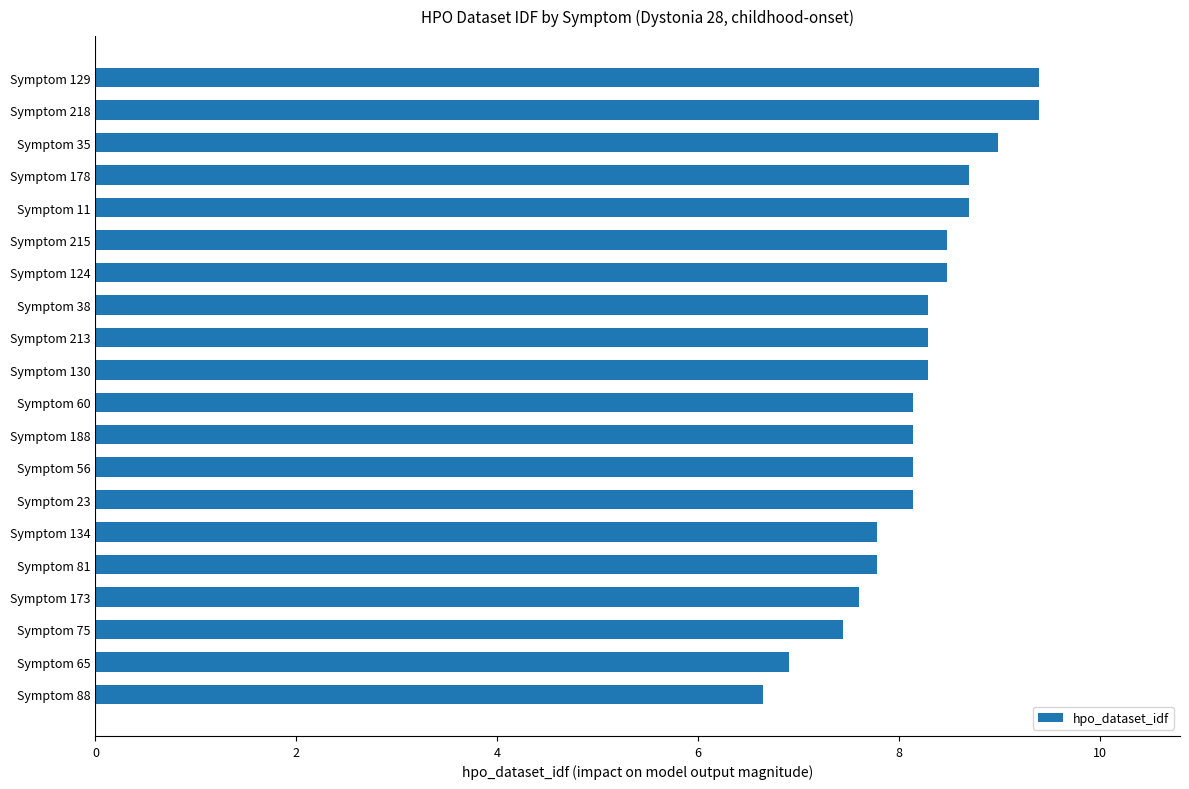

Does the chart contain any negative values?

No